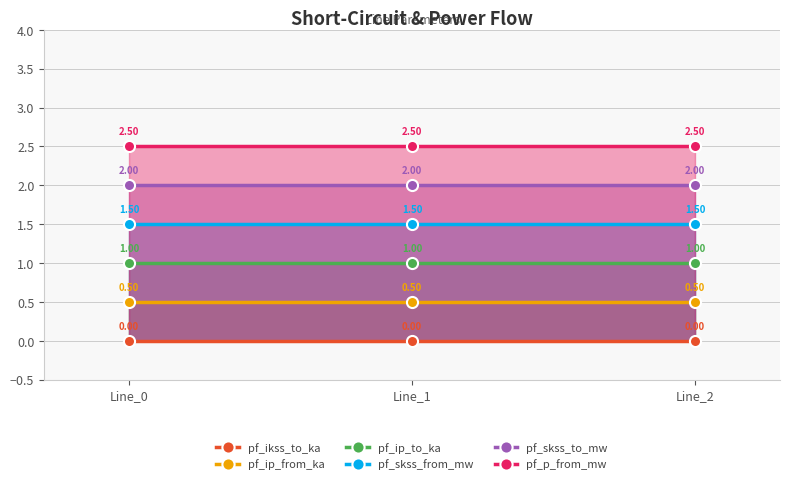

How many lines are shown in the chart?

6